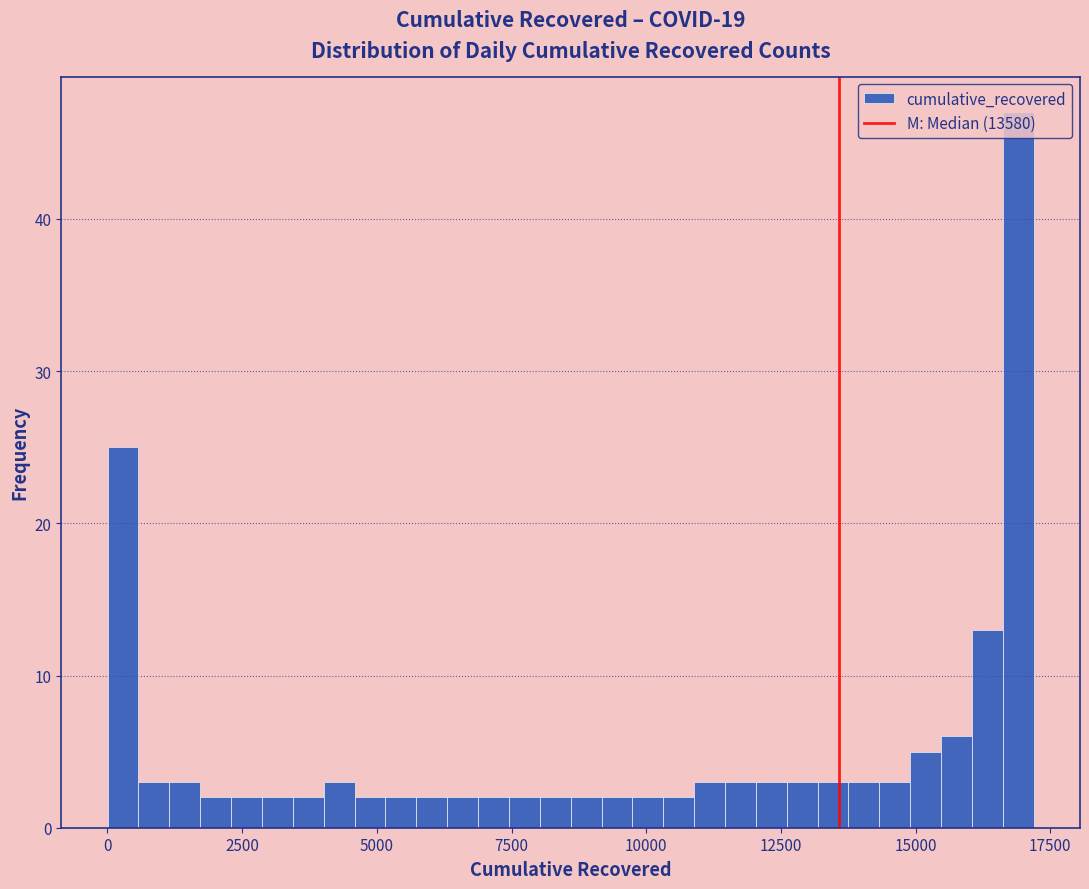

Around what value on the x-axis is the tallest bar? Give the approximate position of its centre, as read against the axis.

17000